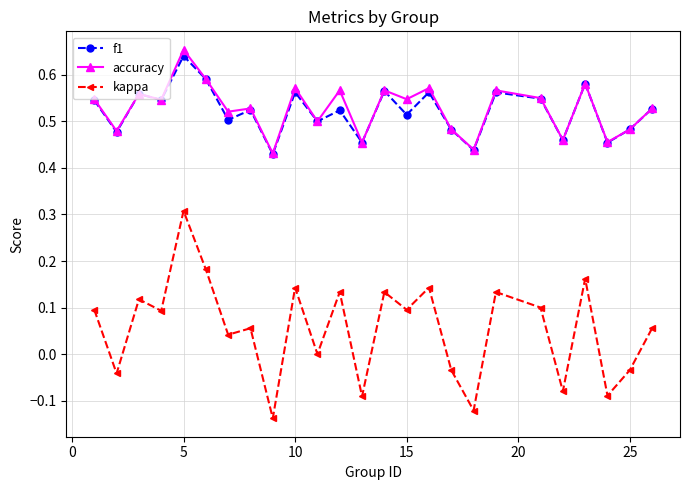

What are all the series names shown in the legend?

f1, accuracy, kappa